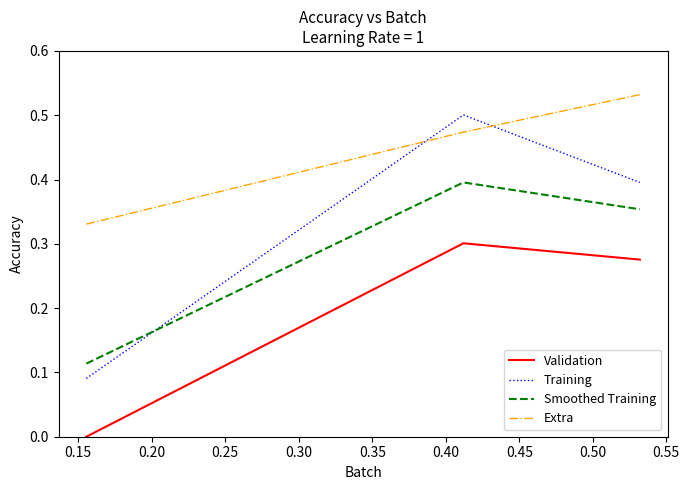

Which series has the widest spread of values?

Training